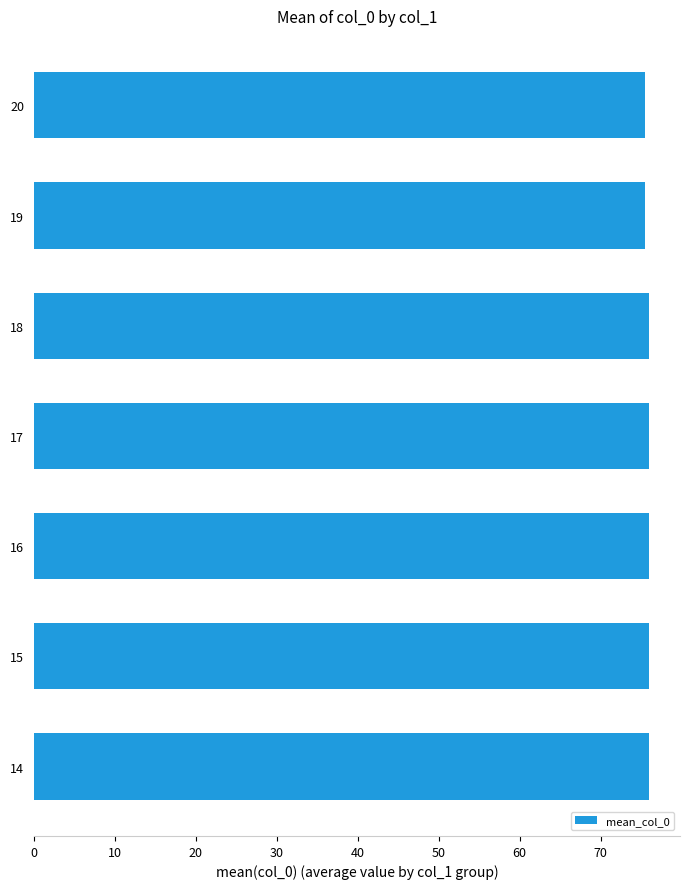

Does the chart contain any negative values?

No